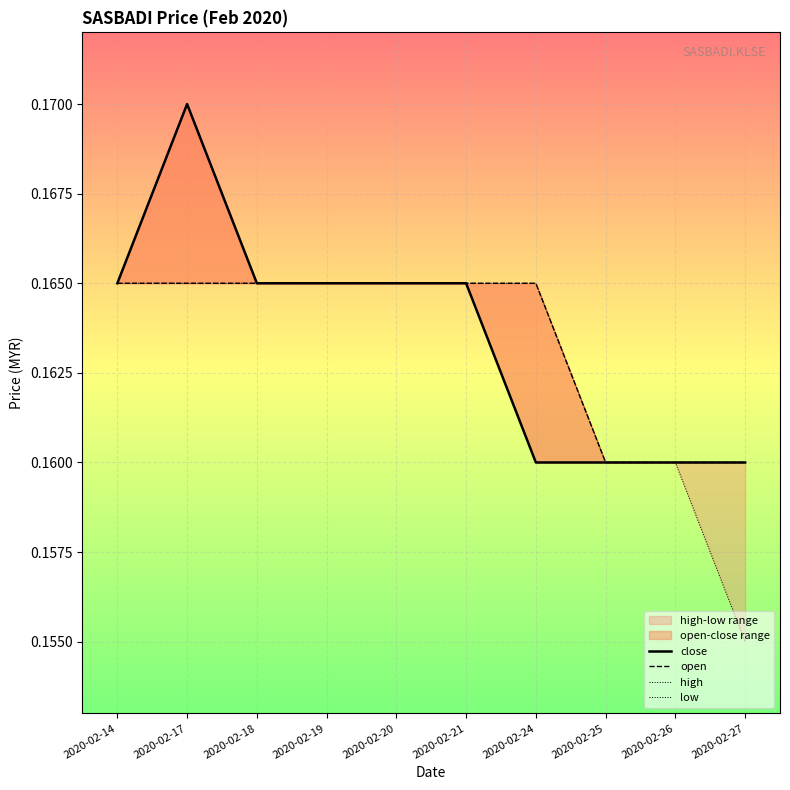

The value of low at 2020-02-19 is 0.0. True or false?

False